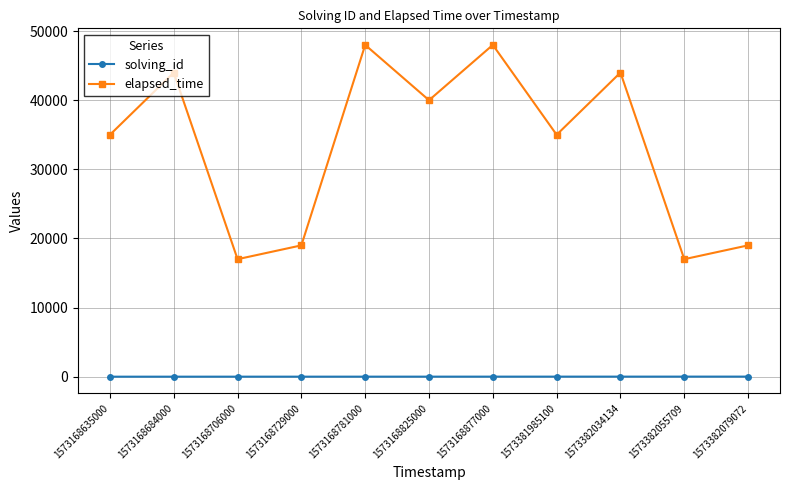

How many interior local valleys does the elapsed_time series have?

4